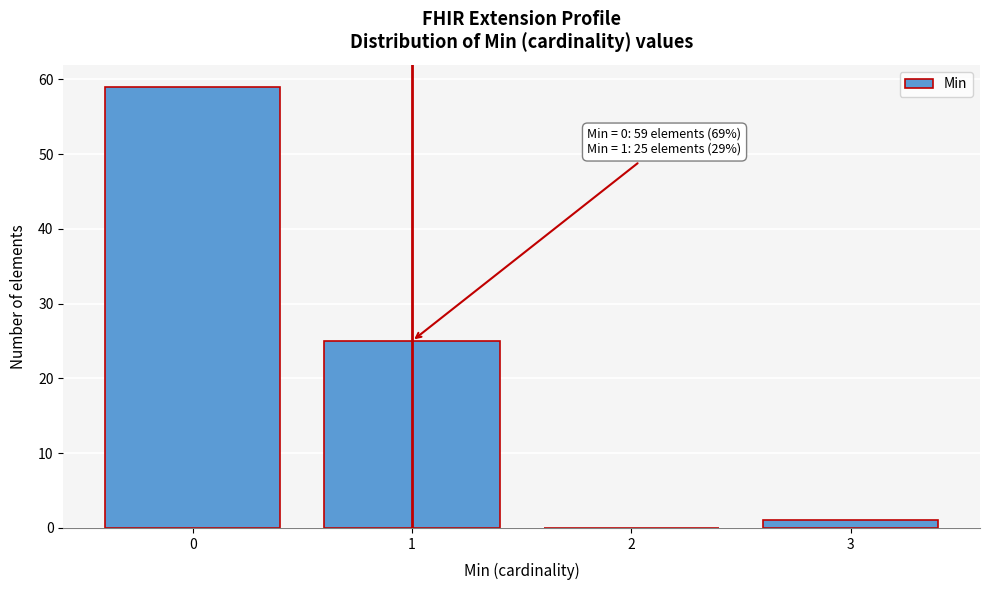

Reading left to right, list all the values displayed in this chart.

0=59	1=25	2=0	3=1